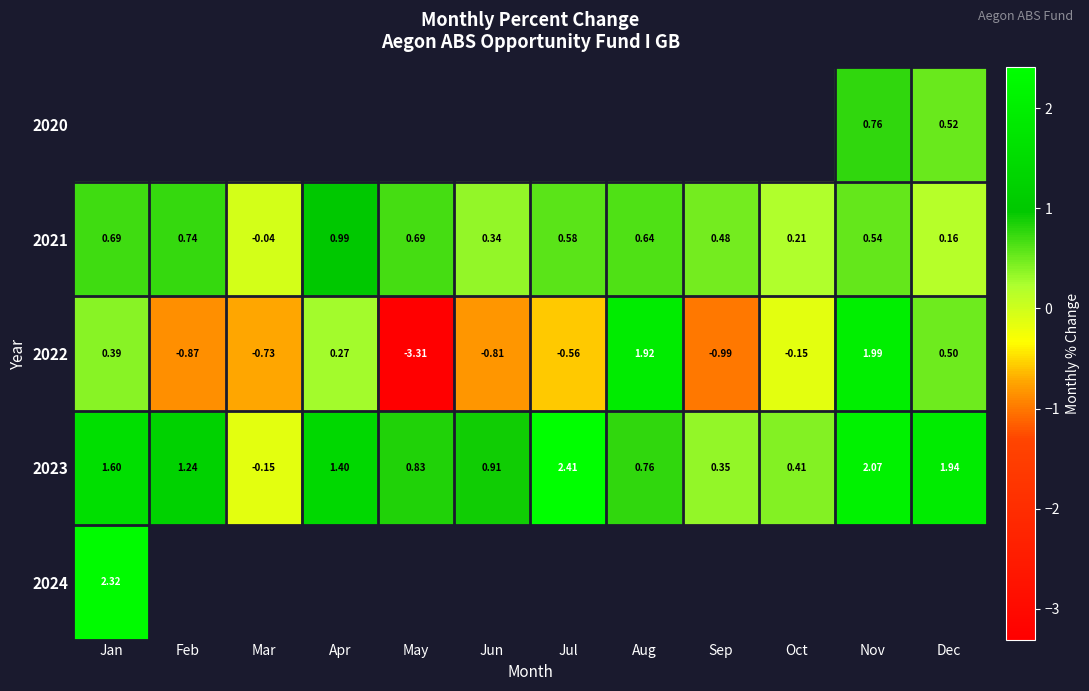

The value of 2021 at Jul is 0.1. True or false?

False